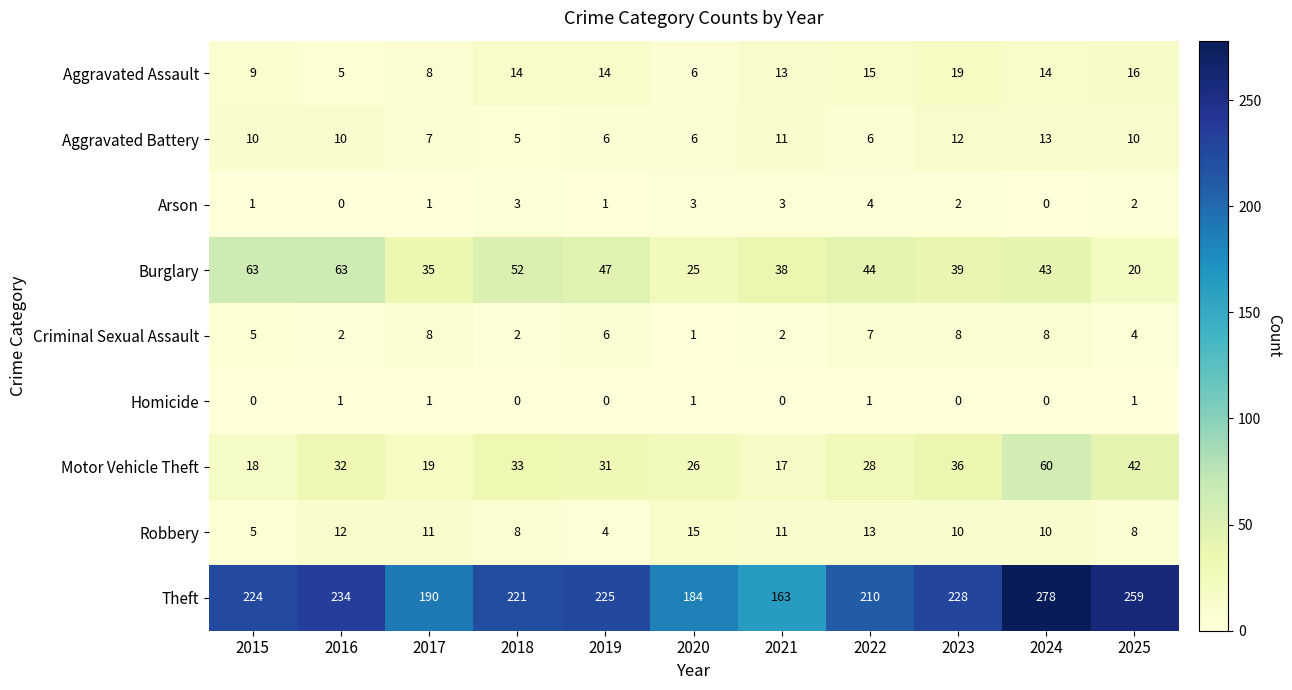

What is the maximum value shown in the chart?

278